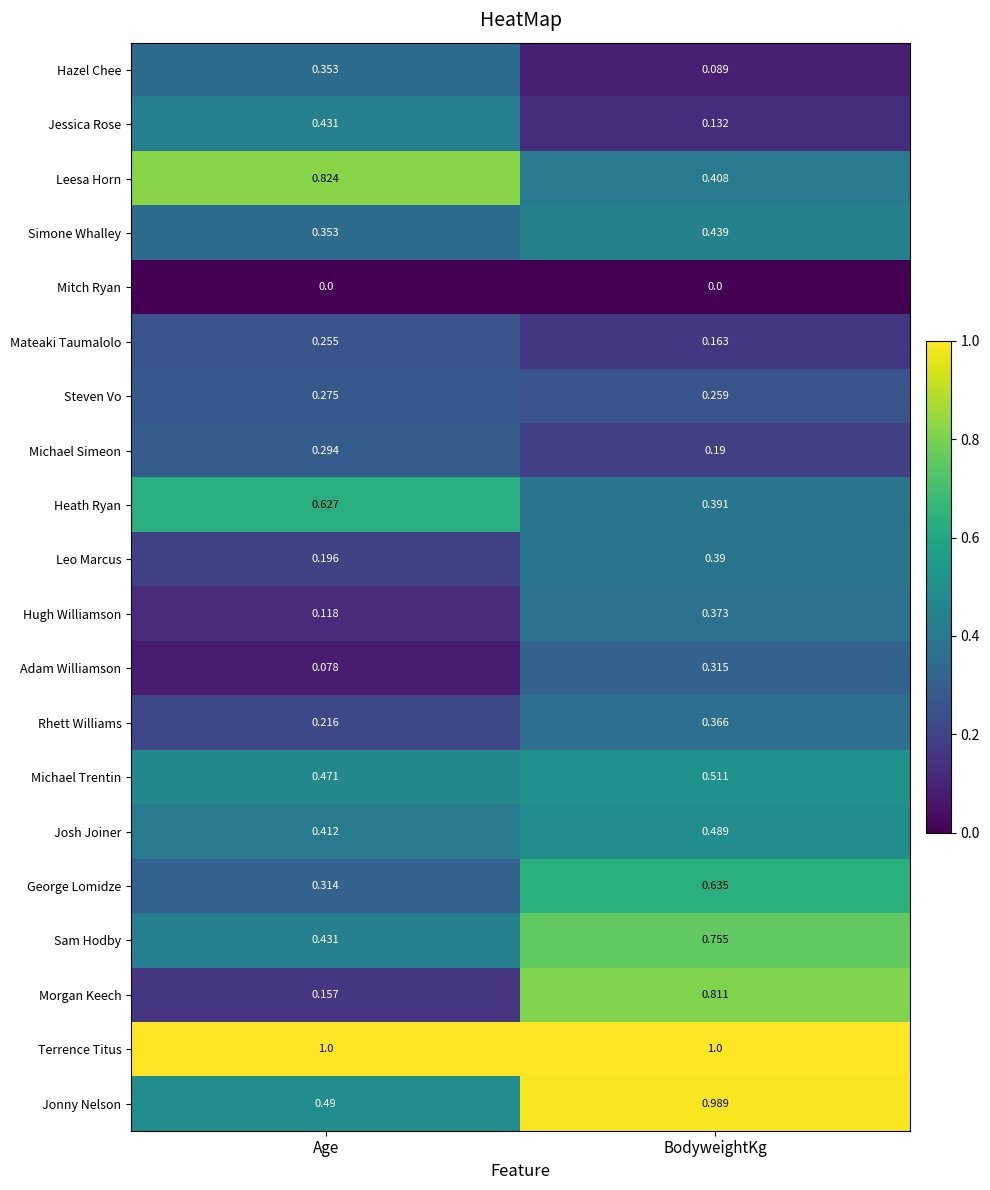

Is the value of Jonny Nelson at BodyweightKg greater than the value of Simone Whalley at BodyweightKg?

Yes